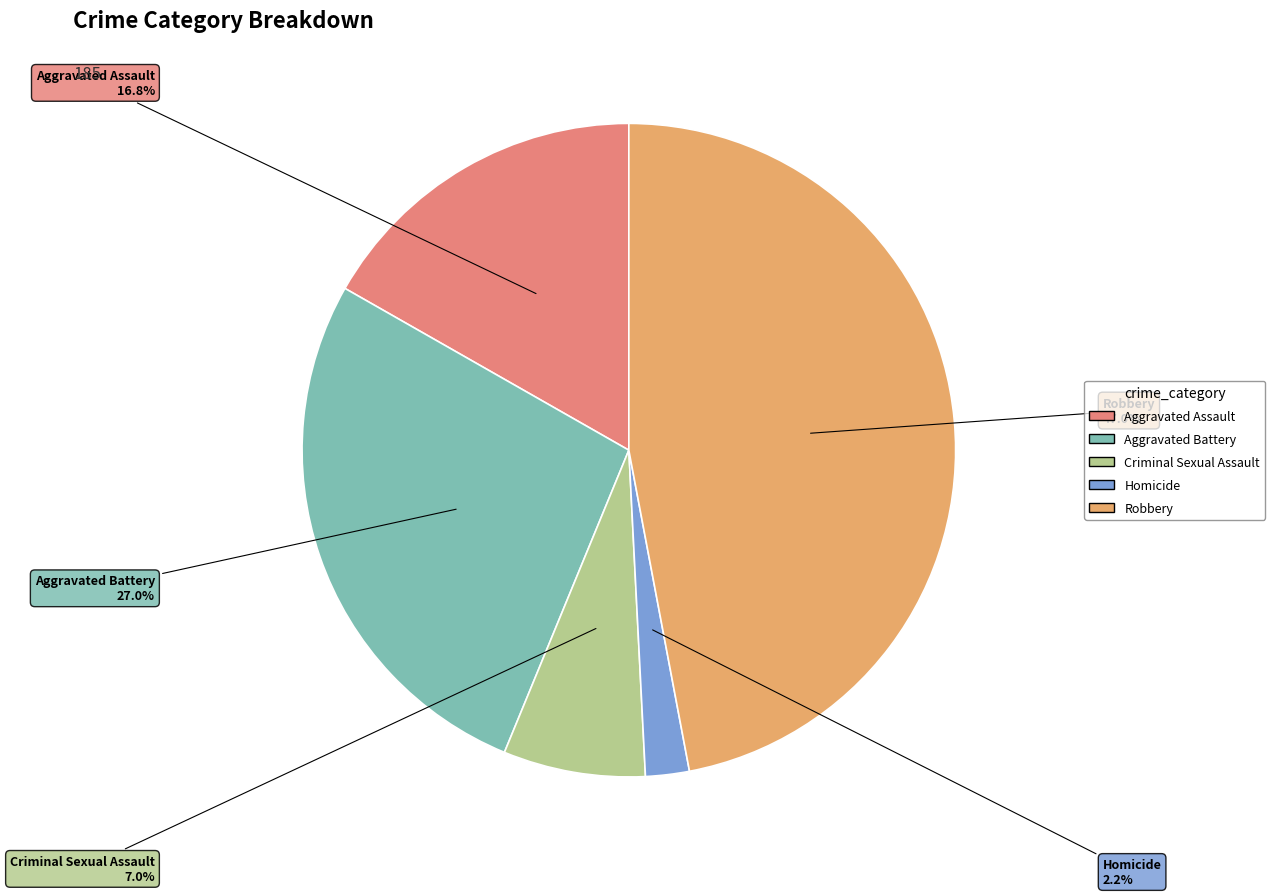

To the nearest percent, what is the combined percentage of Criminal Sexual Assault and Robbery?

54%